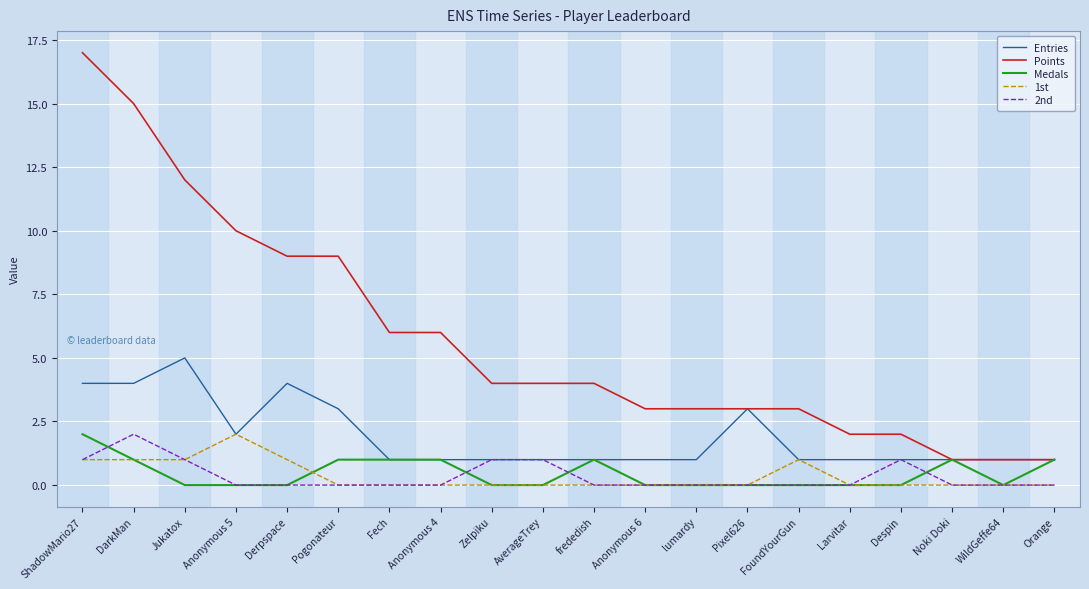

Is it true that Medals equals 1 at Pixel626?

False